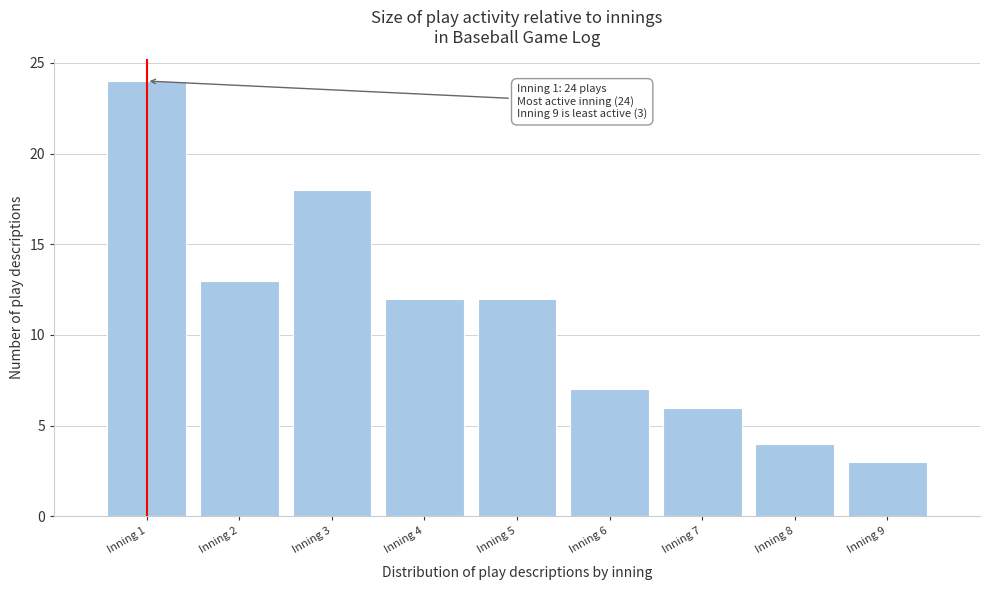

Reading left to right, transcribe all the data shown in this chart.

Inning 1=24	Inning 2=13	Inning 3=18	Inning 4=12	Inning 5=12	Inning 6=7	Inning 7=6	Inning 8=4	Inning 9=3